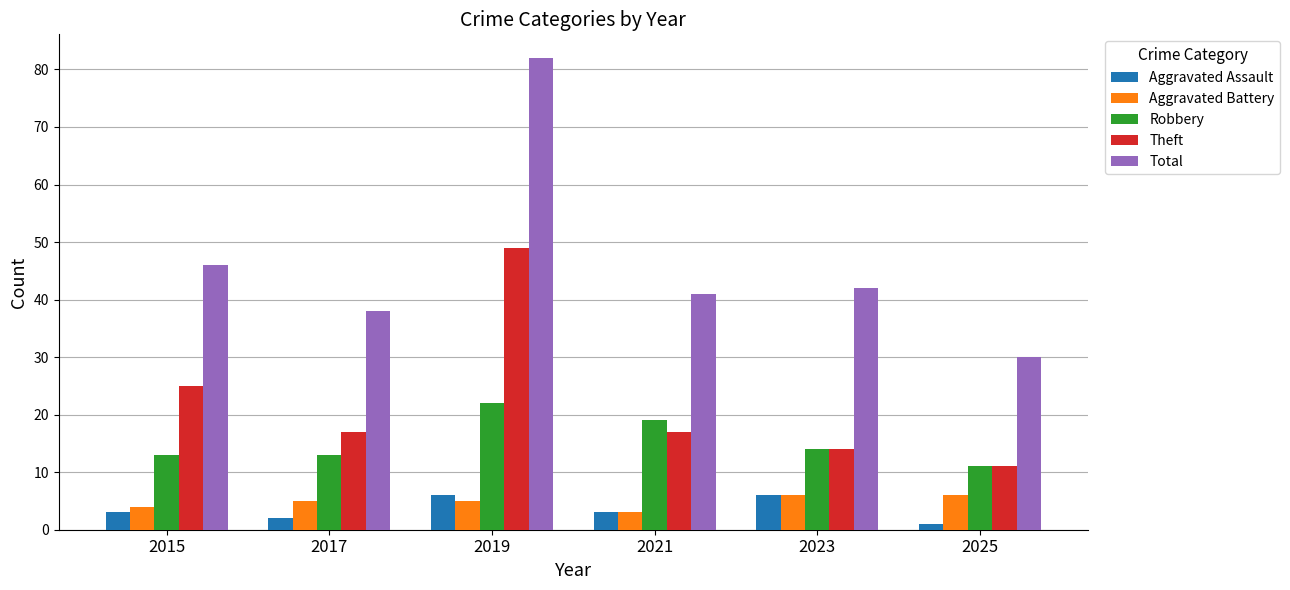

The Robbery series shows 11 at 2025. True or false?

True